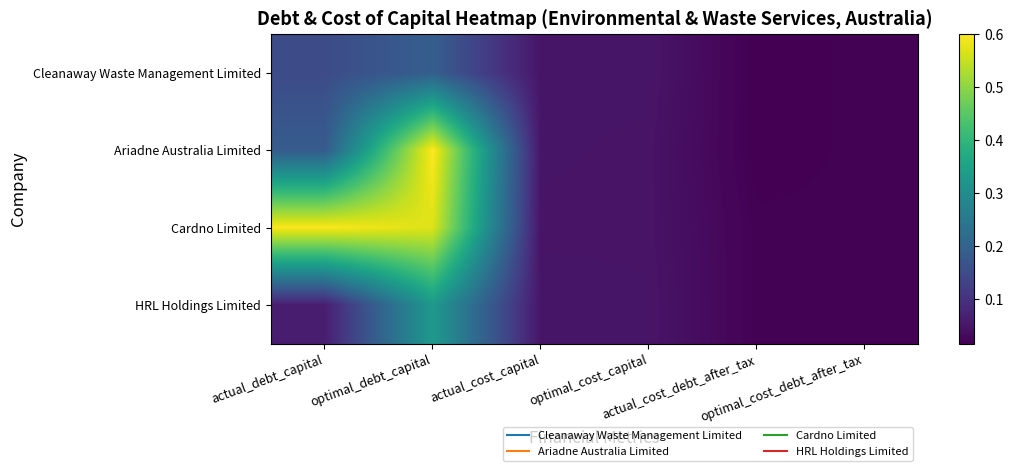

Reading left to right, extract all data points from this chart.

Cleanaway Waste Management Limited: actual_debt_capital=0.2	optimal_debt_capital=0.2	actual_cost_capital=0.0	optimal_cost_capital=0.0	actual_cost_debt_after_tax=0.0	optimal_cost_debt_after_tax=0.0
Ariadne Australia Limited: actual_debt_capital=0.2	optimal_debt_capital=0.6	actual_cost_capital=0.0	optimal_cost_capital=0.0	actual_cost_debt_after_tax=0.0	optimal_cost_debt_after_tax=0.0
Cardno Limited: actual_debt_capital=0.6	optimal_debt_capital=0.6	actual_cost_capital=0.0	optimal_cost_capital=0.0	actual_cost_debt_after_tax=0.0	optimal_cost_debt_after_tax=0.0
HRL Holdings Limited: actual_debt_capital=0.1	optimal_debt_capital=0.3	actual_cost_capital=0.1	optimal_cost_capital=0.0	actual_cost_debt_after_tax=0.0	optimal_cost_debt_after_tax=0.0